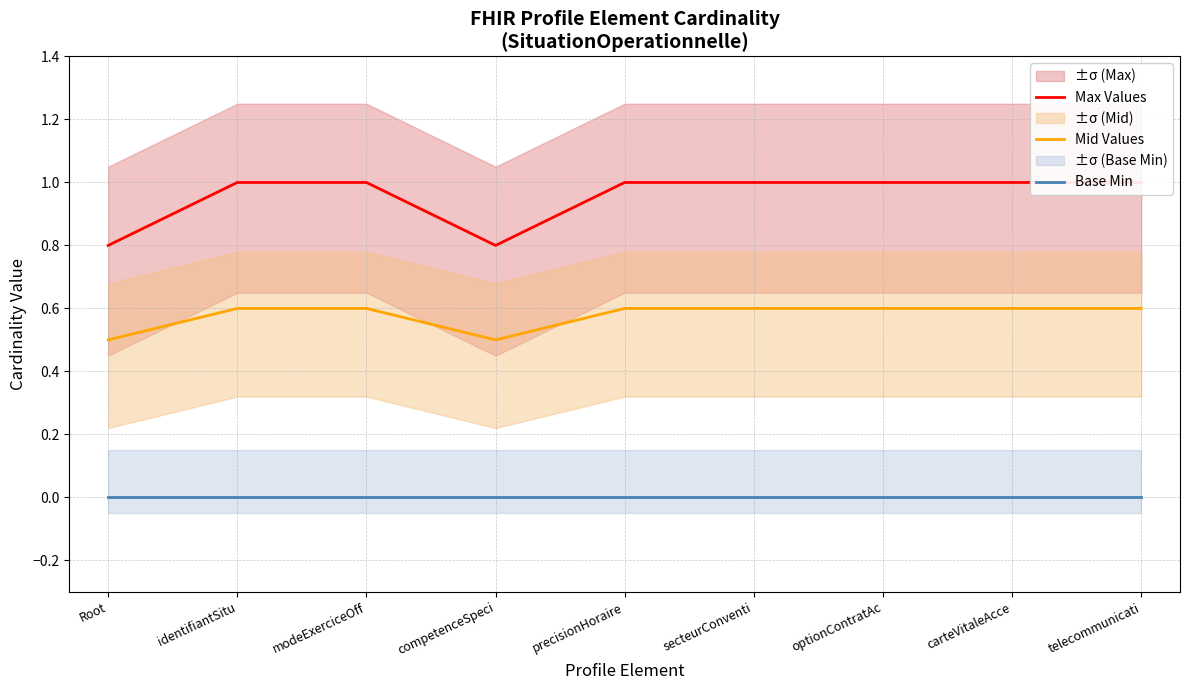

What is the label of the 4th point from the left?

competenceSpeci